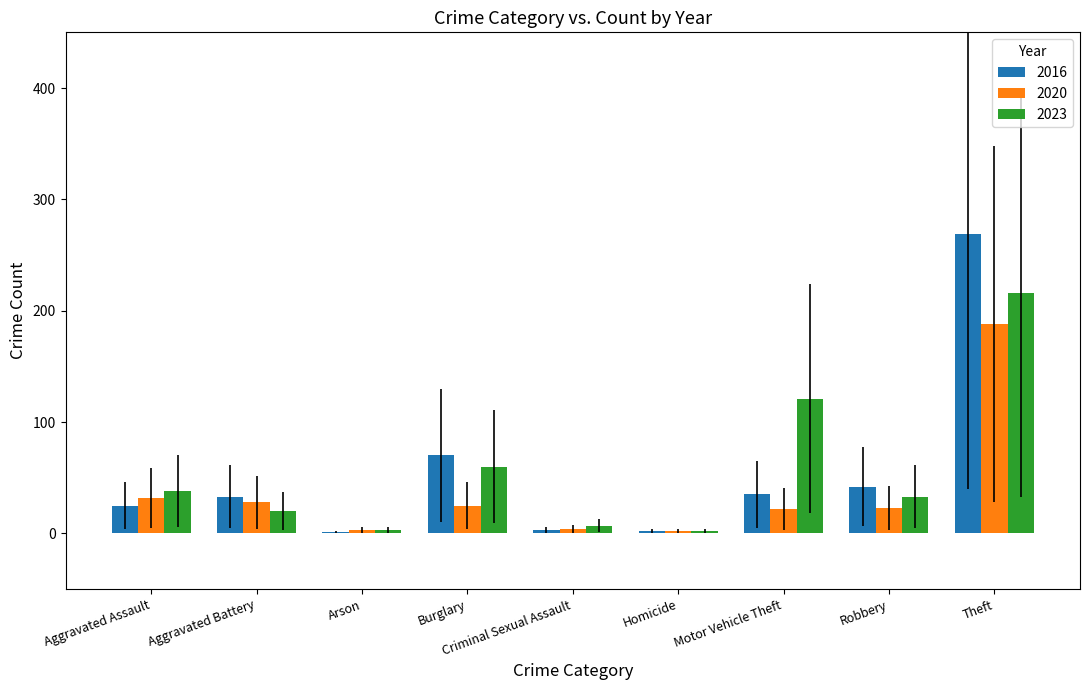

Between Aggravated Assault and Theft, which series saw the biggest shift?

2016